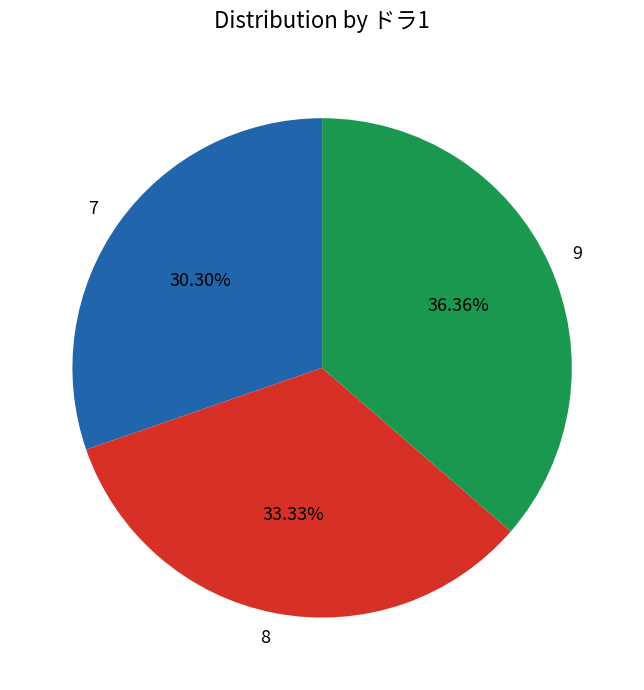

Which slice is the largest?

9